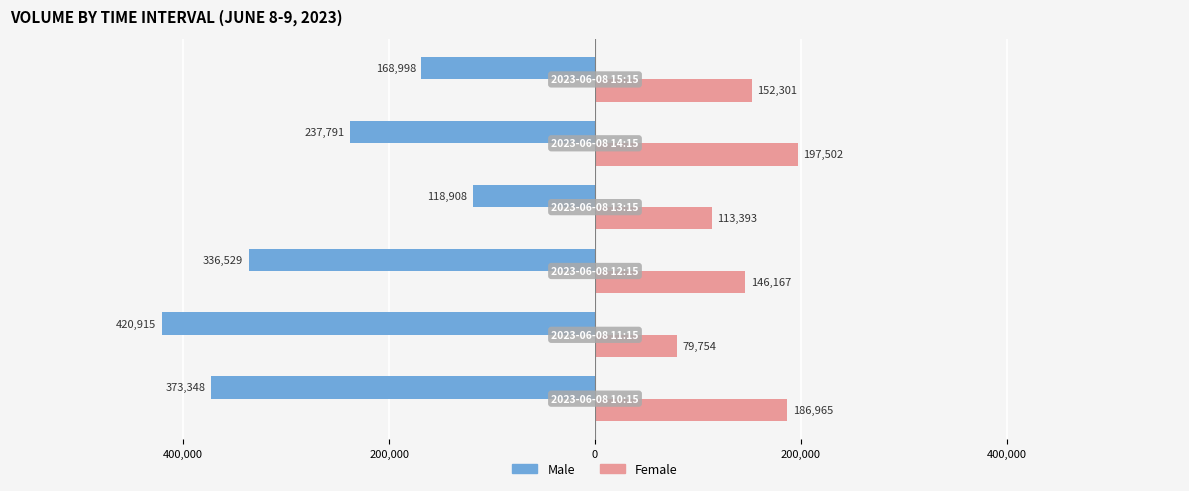

What are all the series names shown in the legend?

Male, Female